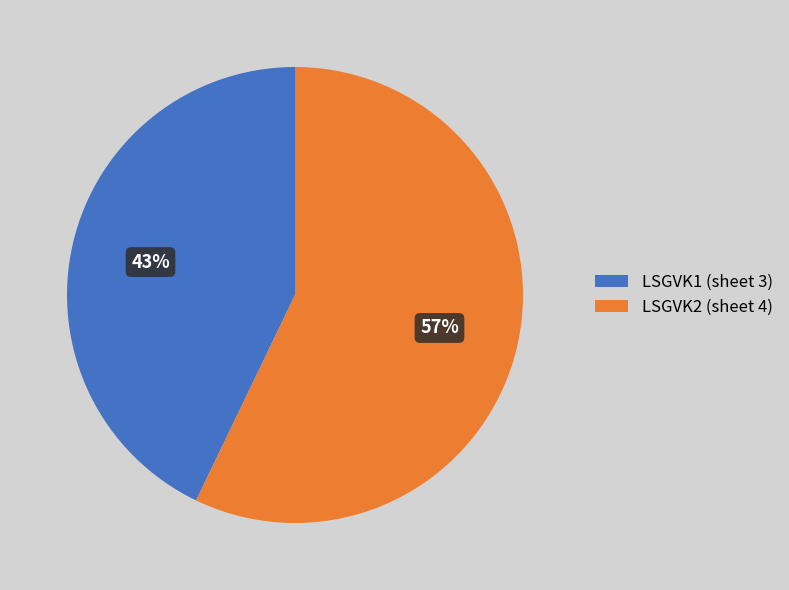

To the nearest percent, what is the difference between the LSGVK2 and LSGVK1 slice percentages?

14%